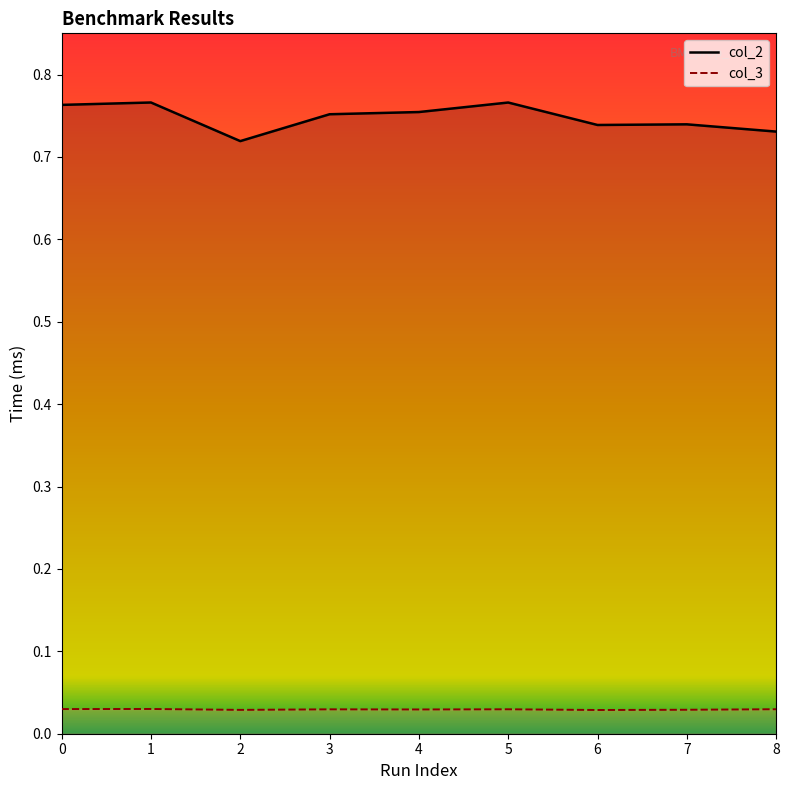

What are all the series names shown in the legend?

col_2, col_3